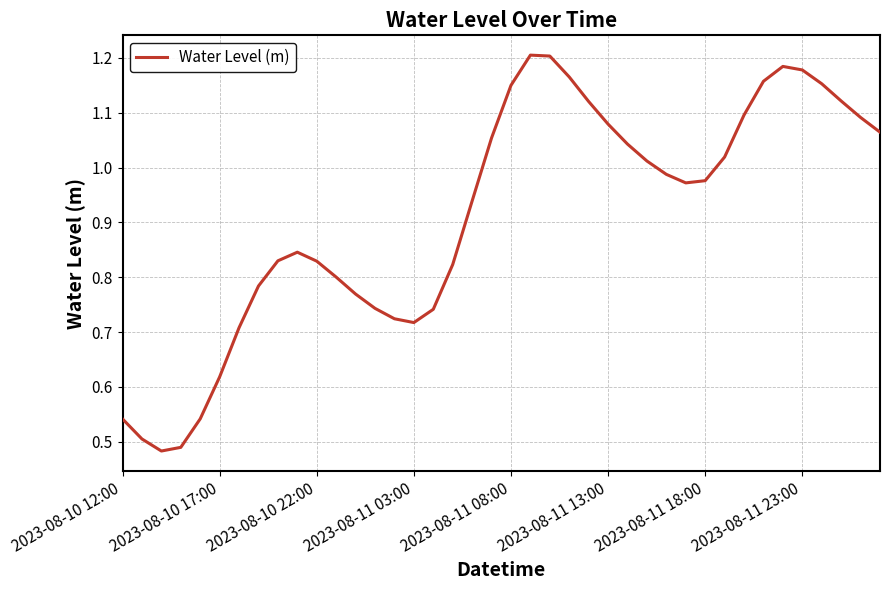

Does the chart display data point markers on the line(s)?

No